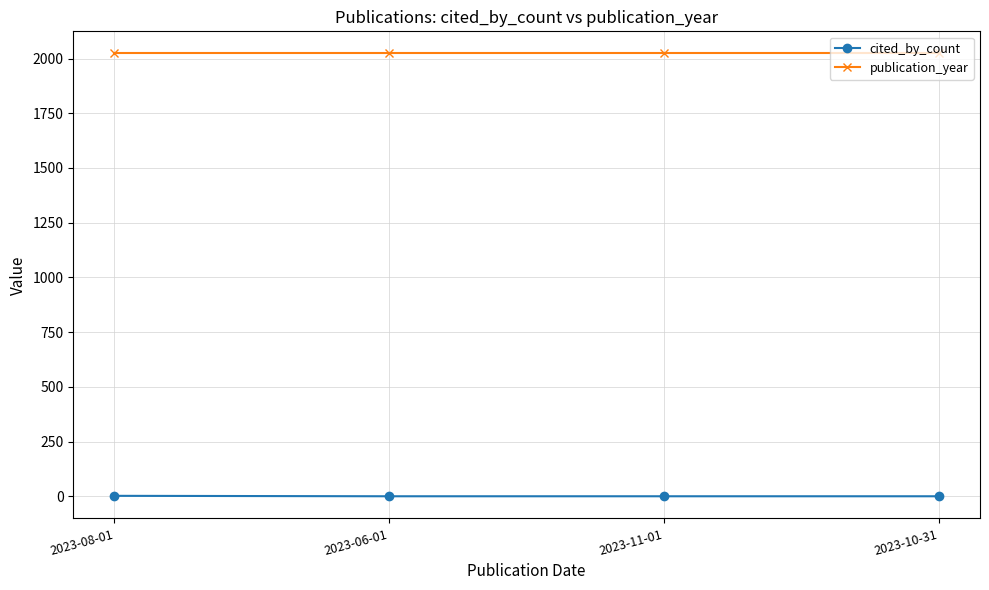

True or false: cited_by_count and publication_year cross at least once.

False